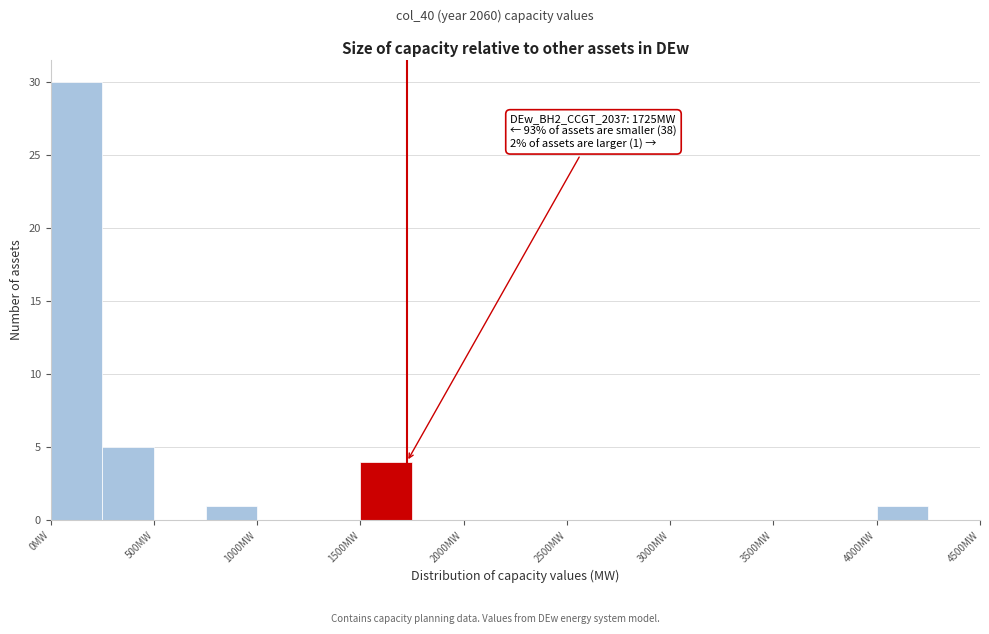

Over which range of the x-axis is the bar tallest?

0 to 250